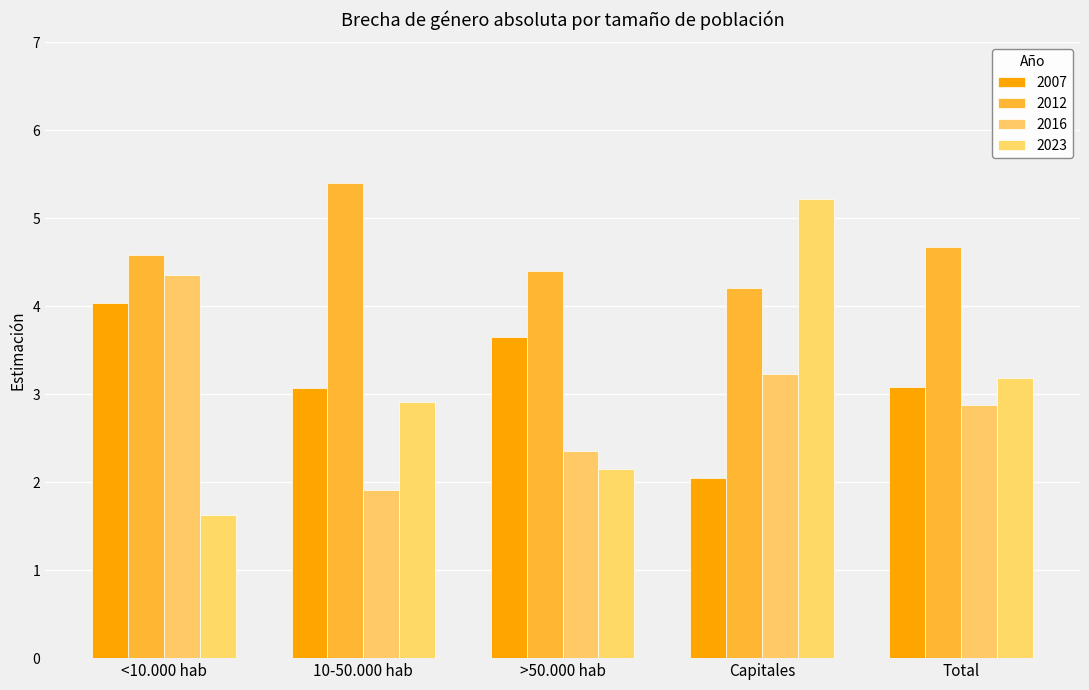

Is it true that 2023 equals 1.1 at Total?

False